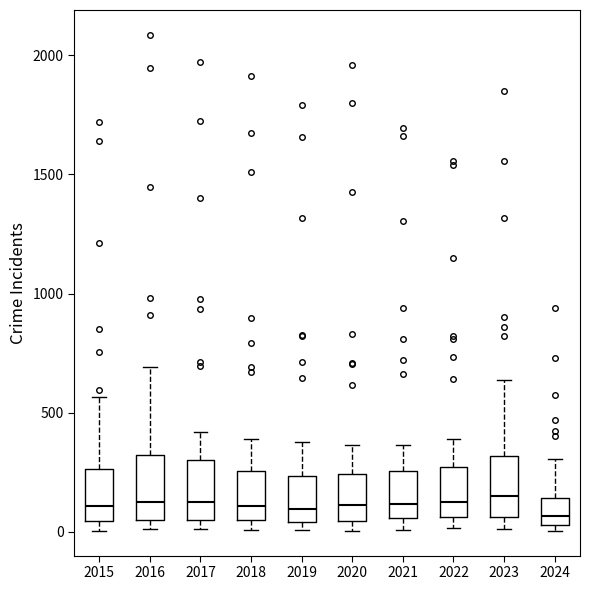

Reading left to right, transcribe this box plot: for each box, give where its median line is, the range the box spans, and where its two whiskers end, as read against the y-axis. The values are not printed on the chart, so give them approximately, as read against the axis.

2015: median 100, box 50 to 250, whiskers 0 to 550
2016: median 150, box 50 to 300, whiskers 0 to 700
2017: median 100, box 50 to 300, whiskers 0 to 400
2018: median 100, box 50 to 250, whiskers 0 to 400
2019: median 100, box 50 to 250, whiskers 0 to 400
2020: median 100, box 50 to 250, whiskers 0 to 350
2021: median 100, box 50 to 250, whiskers 0 to 350
2022: median 100, box 50 to 250, whiskers 0 to 400
2023: median 150, box 50 to 300, whiskers 0 to 650
2024: median 50 (just above the box's lower edge), box 50 to 150, whiskers 0 to 300